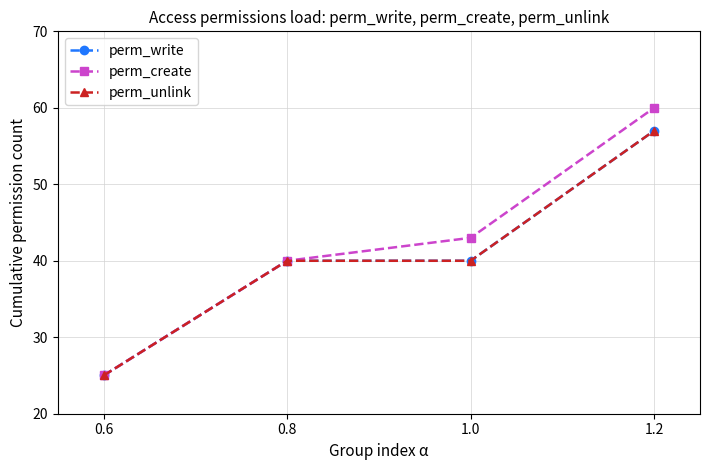

The perm_create series shows 60 at 1.2. True or false?

True